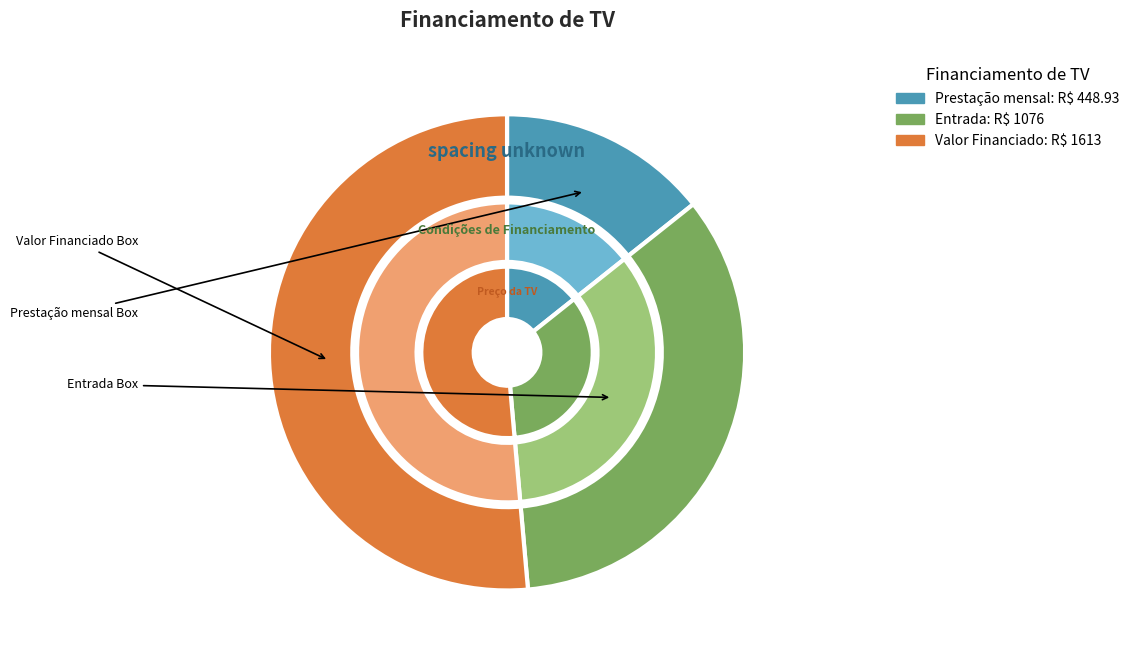

To the nearest percent, what is the difference between the largest and smallest slice percentages?

37%